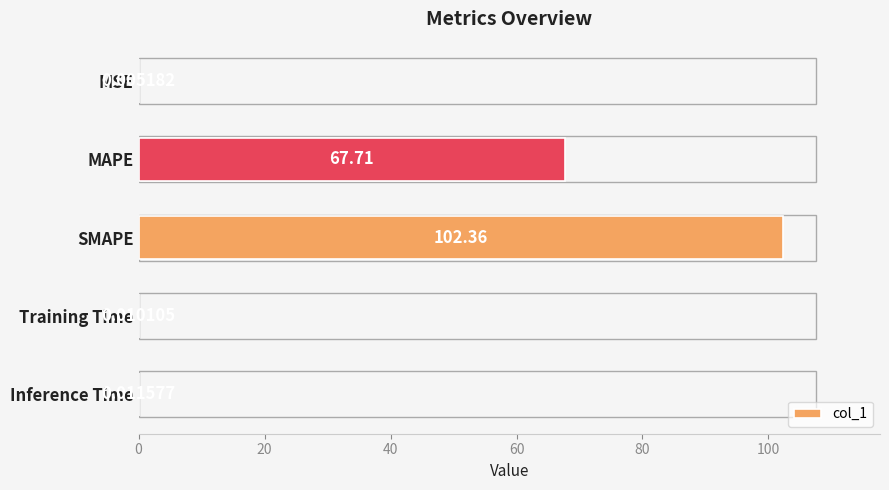

Which has a higher value, SMAPE or MSE?

SMAPE